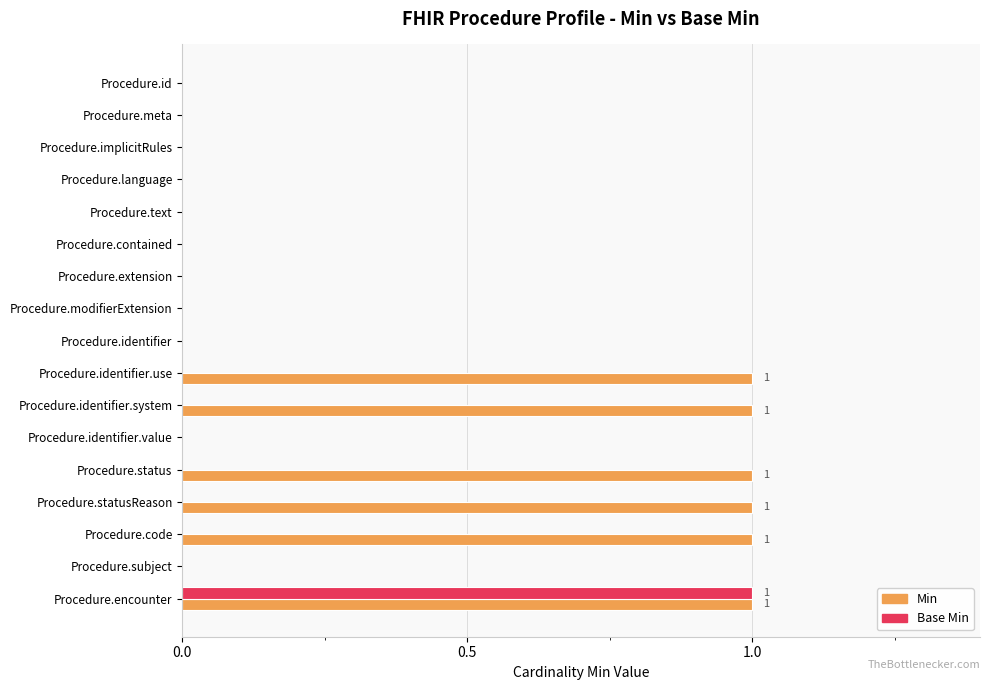

At which category is the sum across all series the highest?

Procedure.encounter